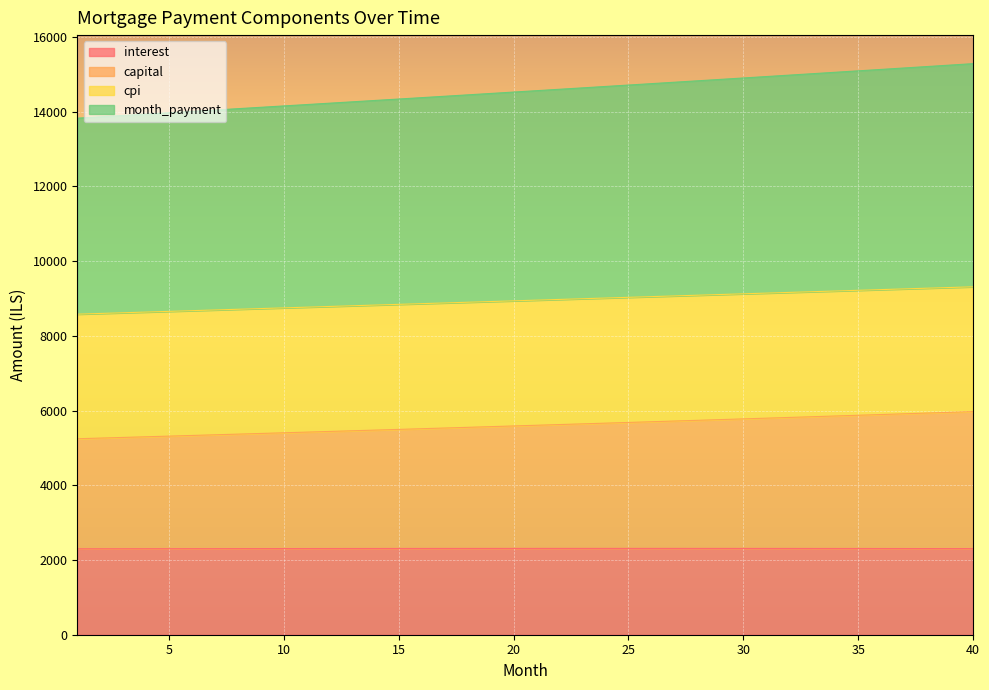

What is the maximum value for interest?

2310.3